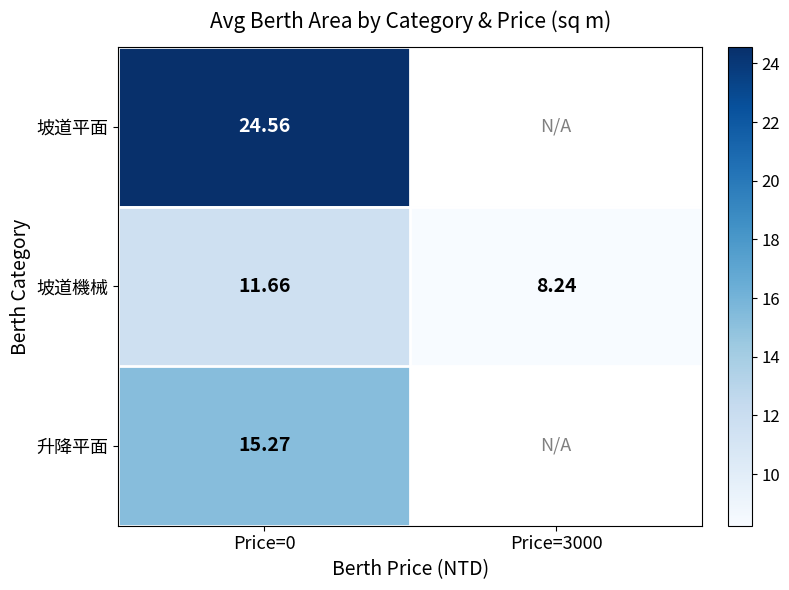

The 升降平面 series shows 10.5 at Price=0. True or false?

False